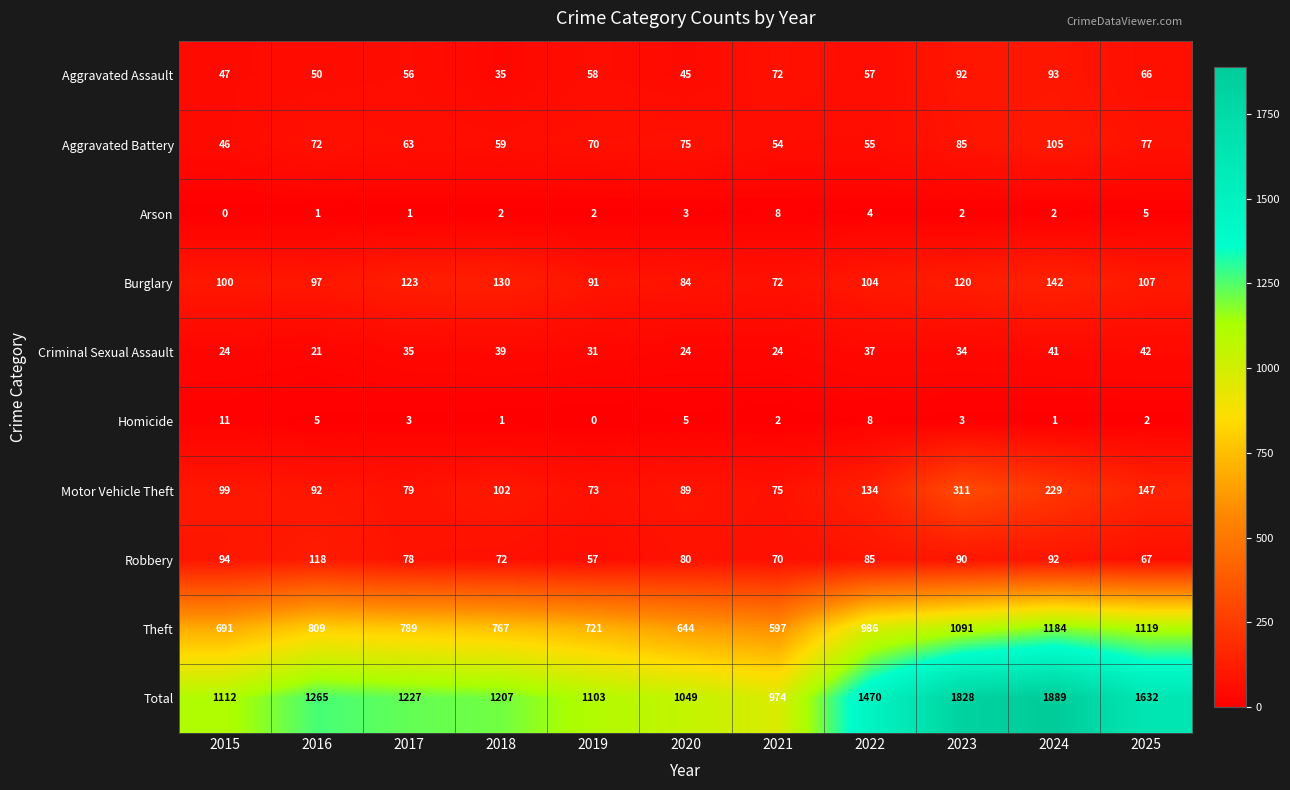

What is the sum of all Burglary values?

1170